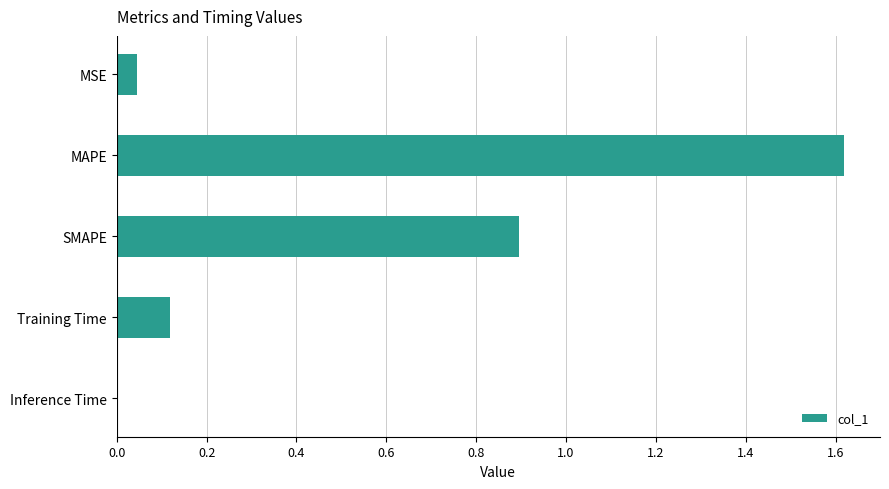

Is it true that the value at Training Time is 0.2?

False